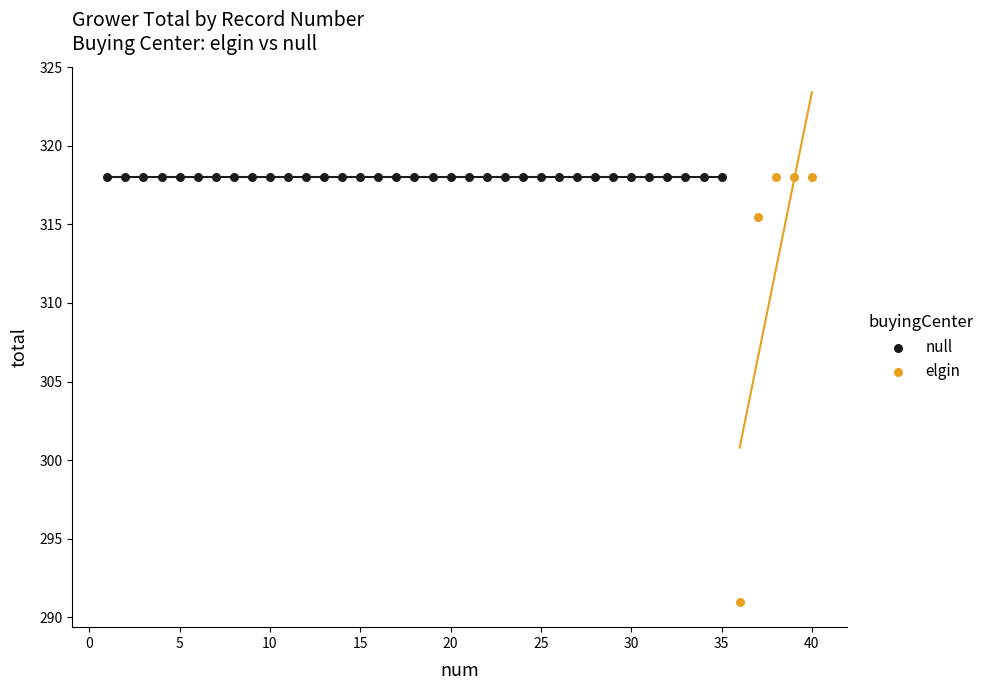

Which series contains the lowest Y value?

elgin